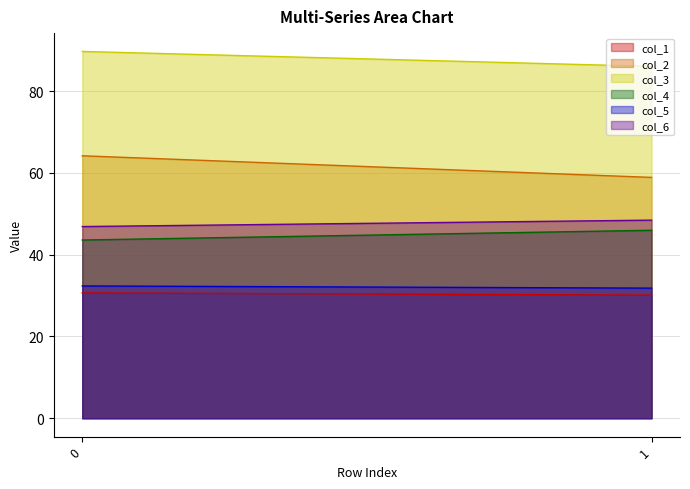

True or false: col_2_line has a value of 97.8 at 1.

False